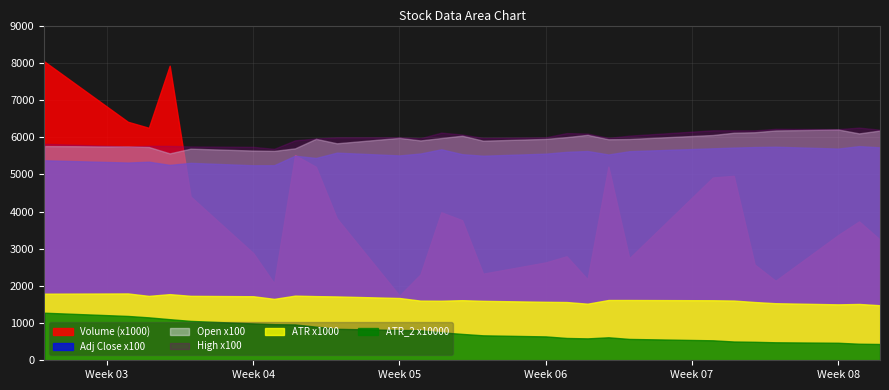

What is the lowest value of the High series?

56.9